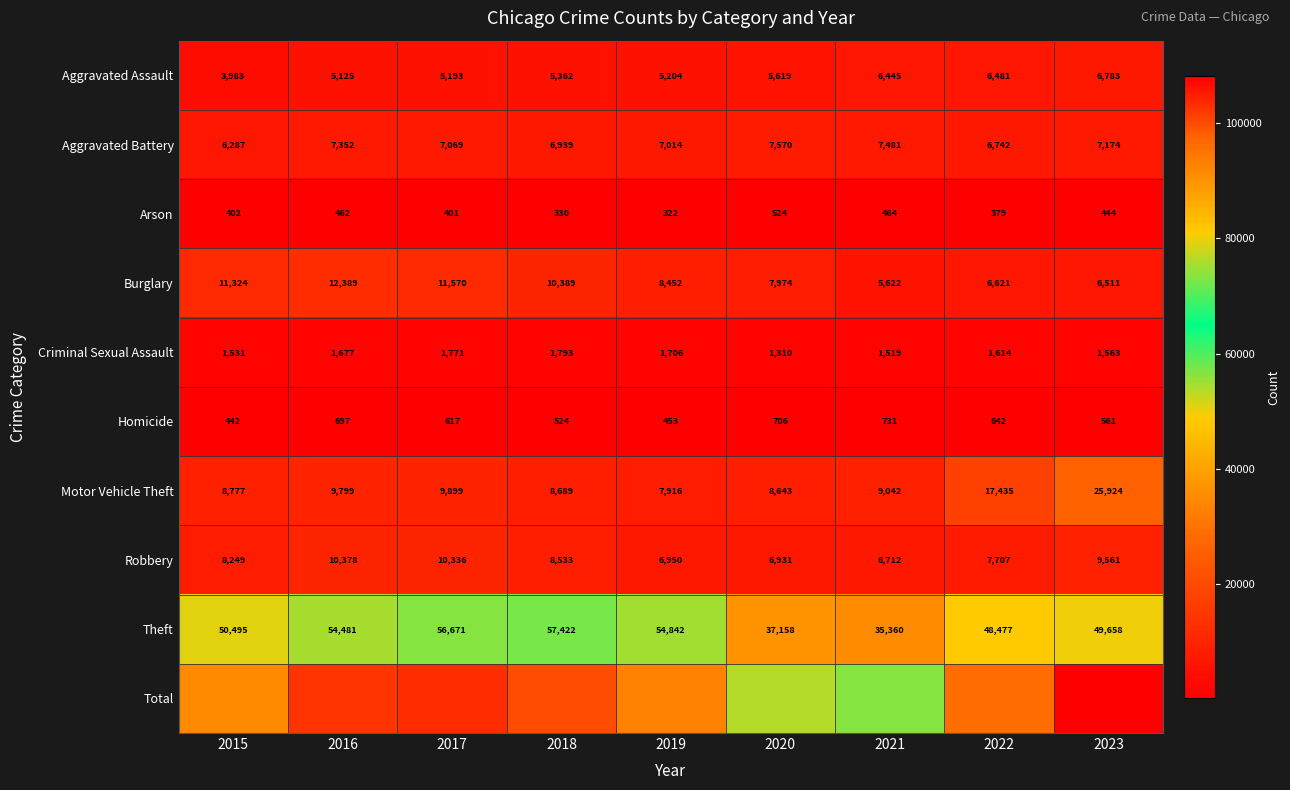

How many distinct data groups are displayed?

10